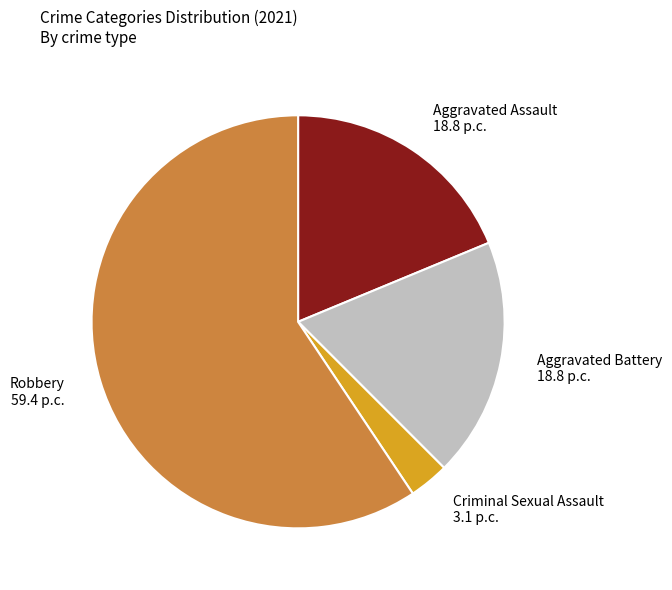

Between Aggravated Battery and Robbery, which is larger?

Robbery